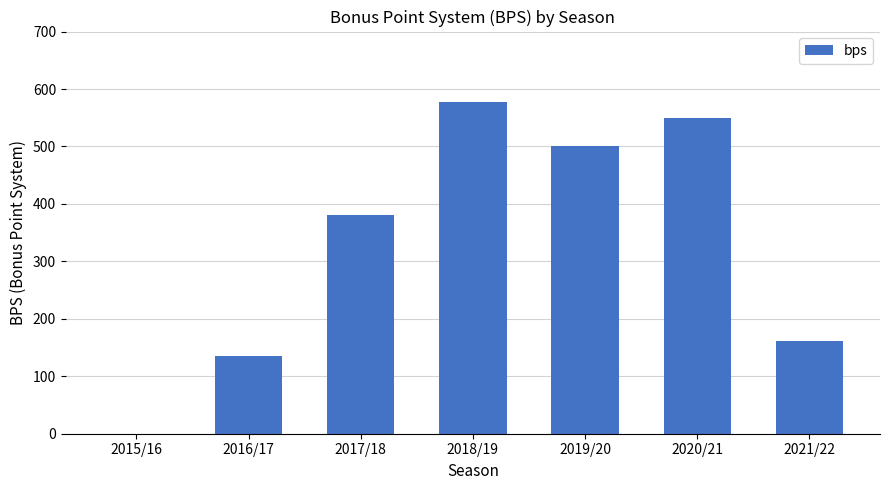

At which category does the chart reach its peak across all series?

2018/19